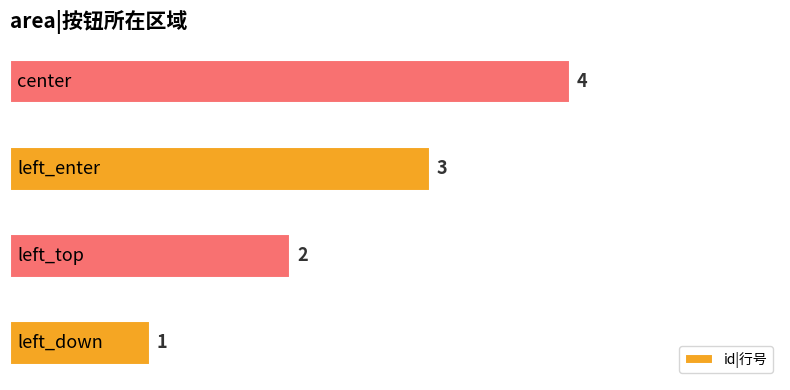

Count the values in the range 2 to 4.

3